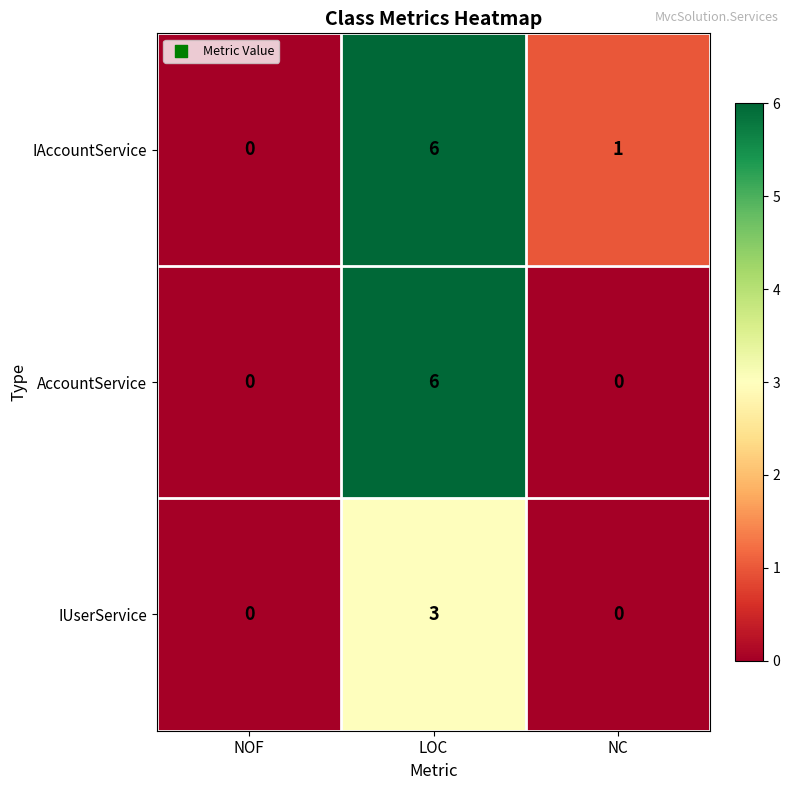

What is the sum of all IAccountService values?

7